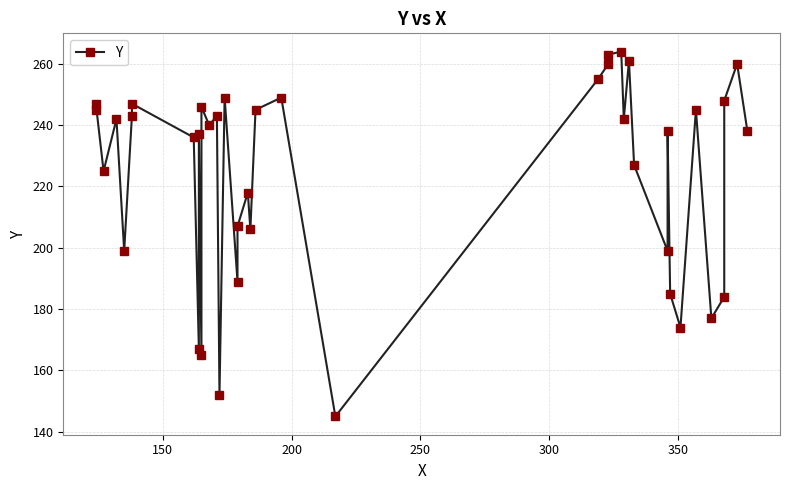

Is it true that the value at 13 is 130?

False